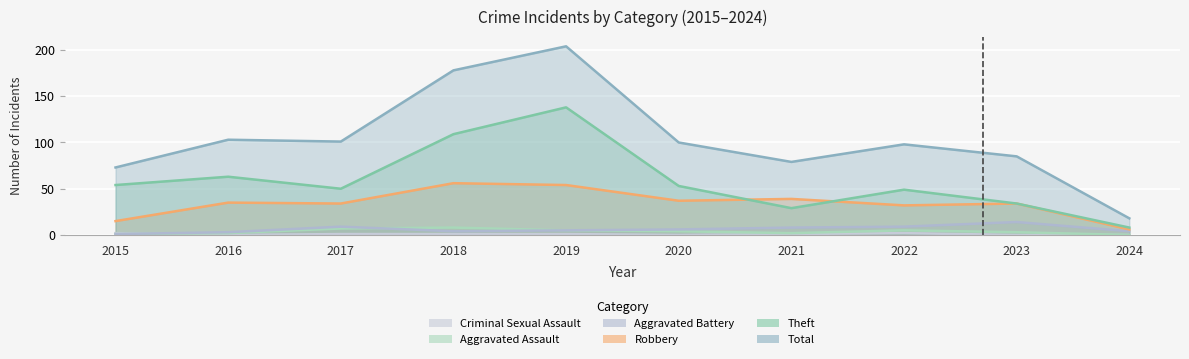

What is the difference between the maximum and minimum values in the Theft series?

130